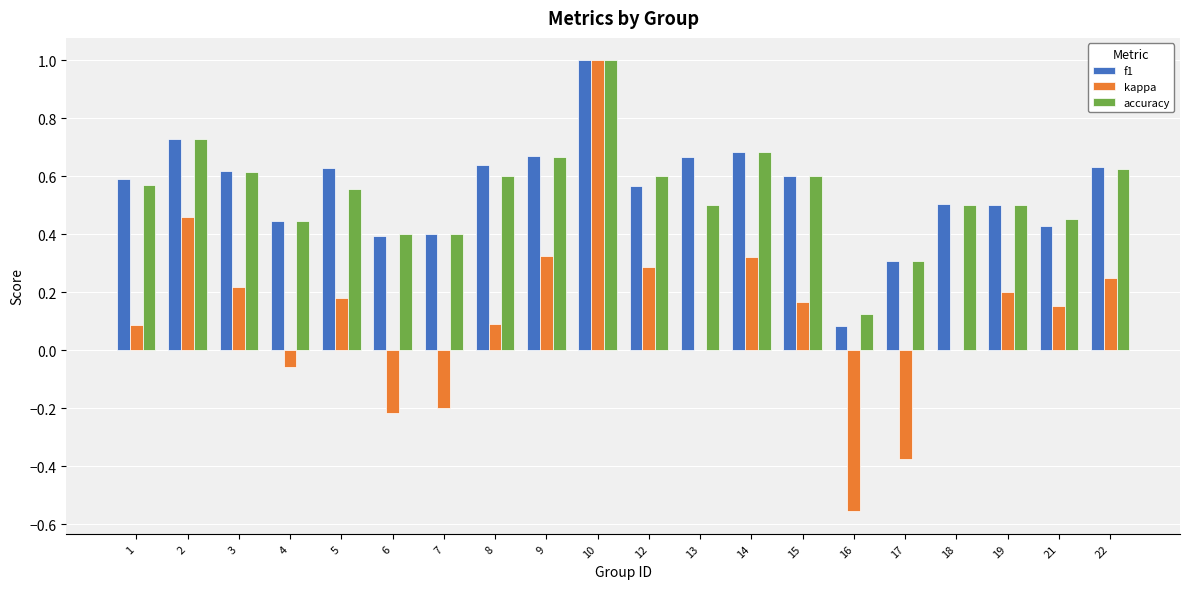

Between 5 and 10, which series saw the biggest shift?

kappa